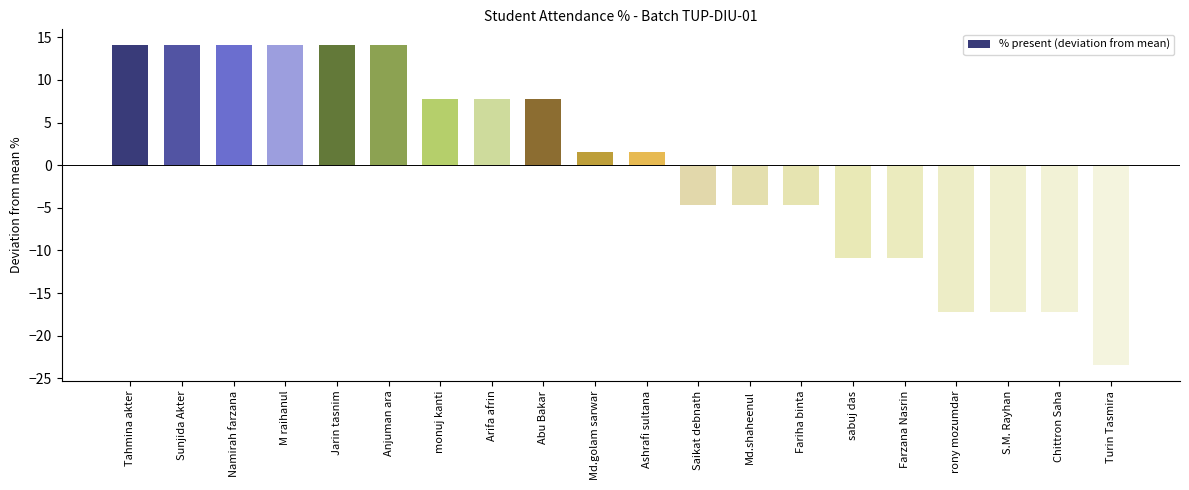

What is the smallest value displayed?

-23.4